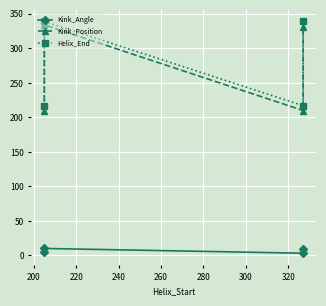

Reading right to left, transcribe all the data shown in this chart.

Kink_Angle: 8.9	3.2	10.1	5.1
Kink_Position: 331.0	210.0	334.0	210.0
Helix_End: 339.0	217.0	339.0	217.0